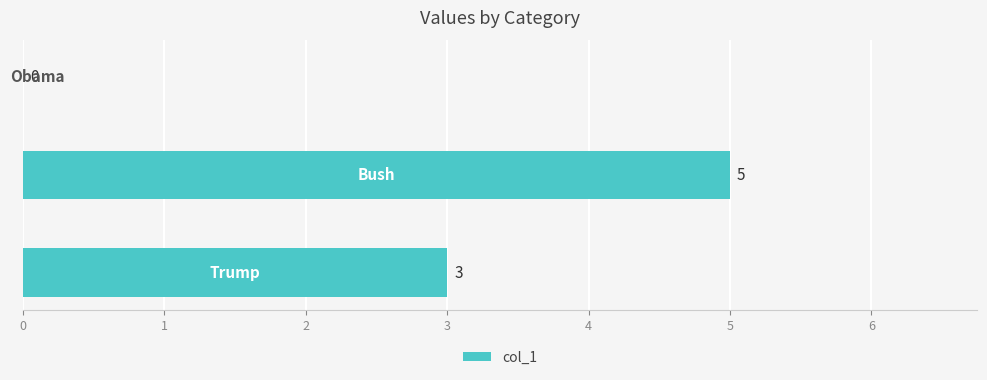

How many values are above zero?

2